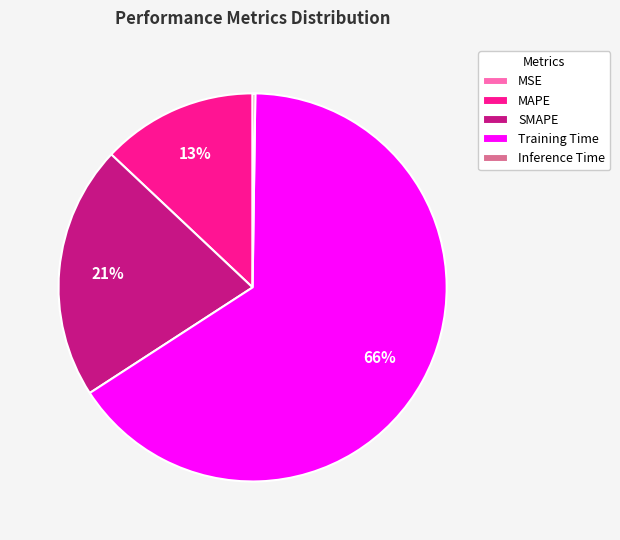

The SMAPE slice represents 13% of the pie. True or false?

False